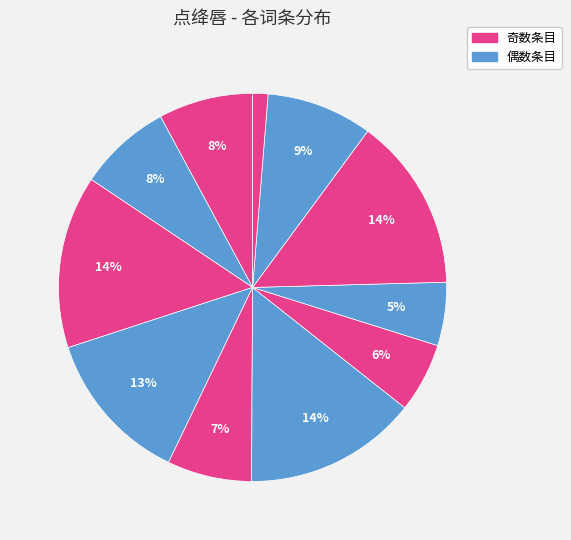

Is there any slice that represents more than half of the pie?

No